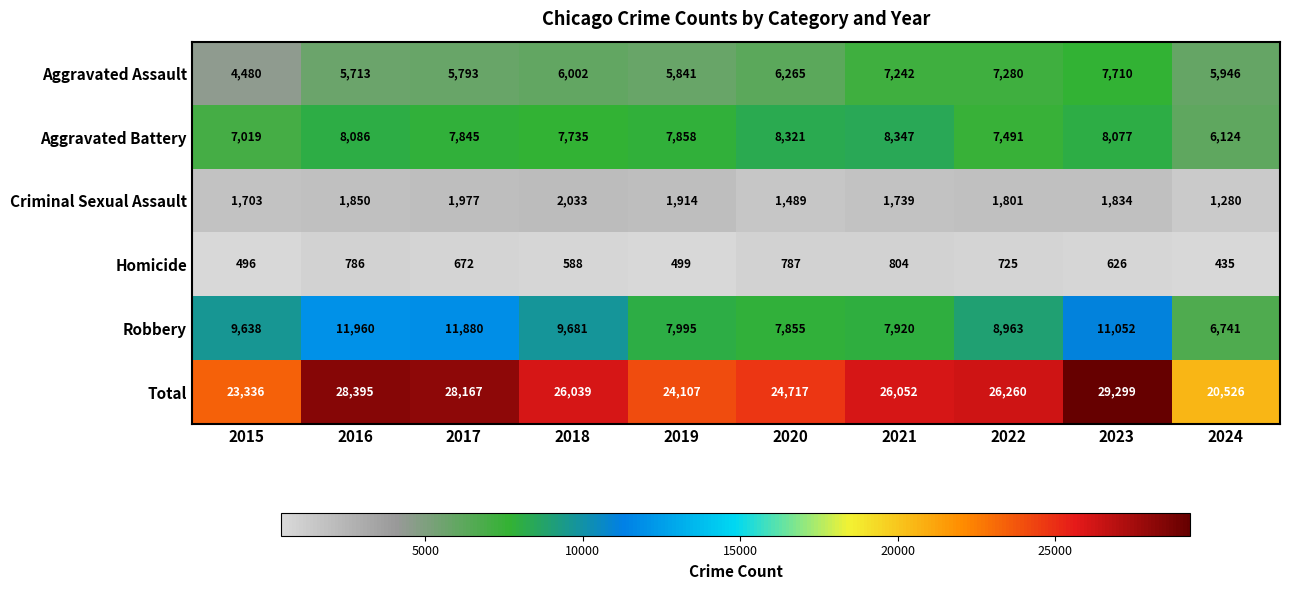

What is the difference between the Criminal Sexual Assault values at 2019 and 2021?

175